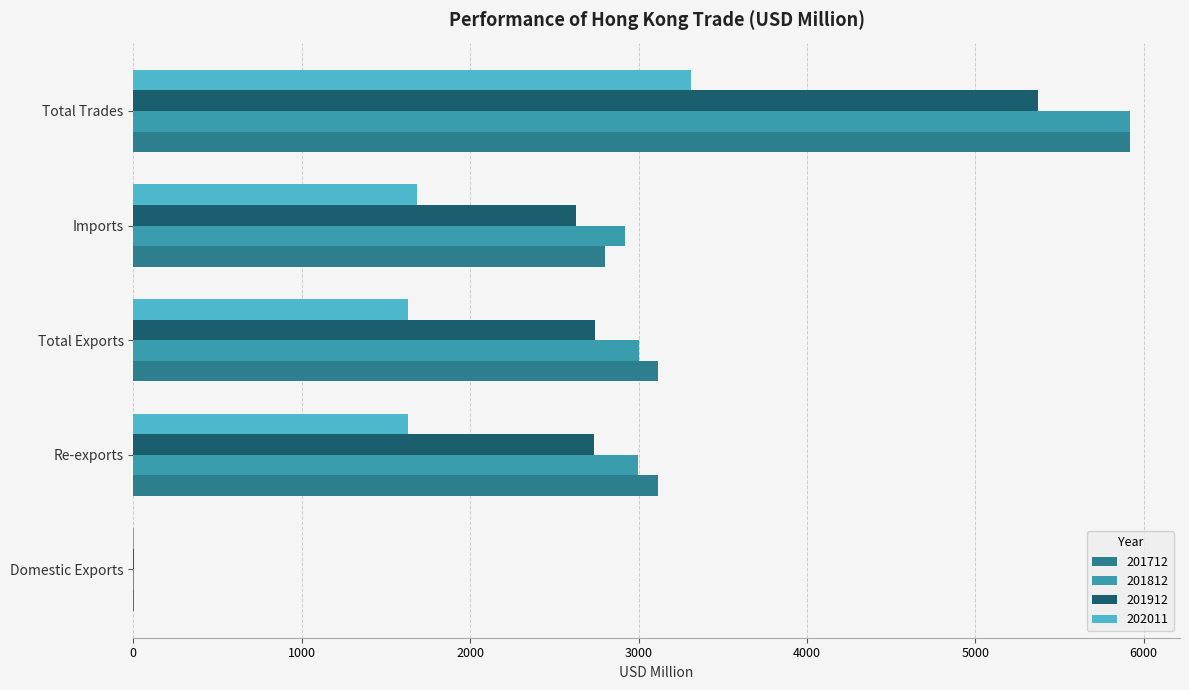

Is the value of 202011 at Domestic Exports greater than the value of 201812 at Total Exports?

No